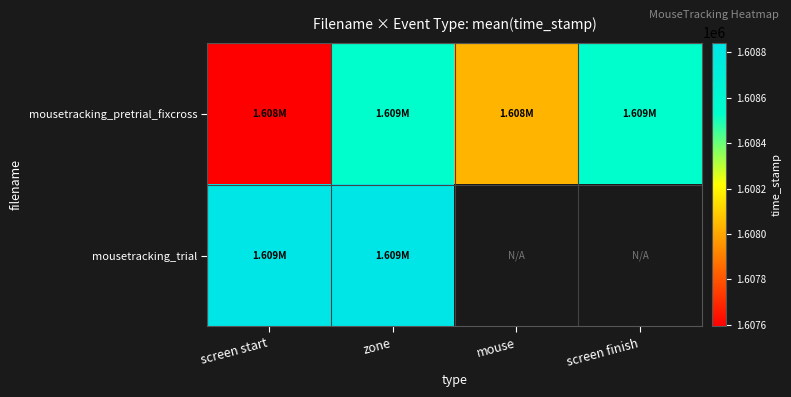

Which series has the largest total across all categories?

mousetracking_pretrial_fixcross